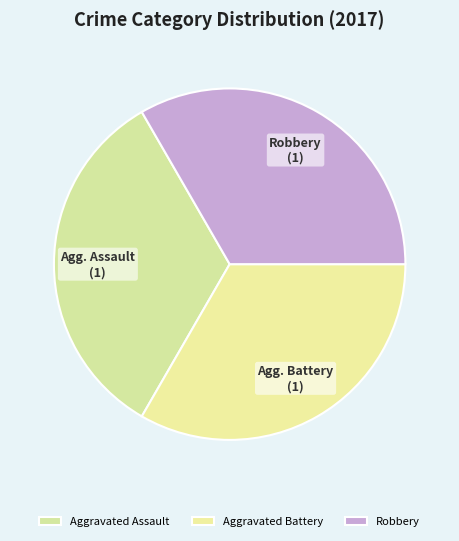

What percentage is the Aggravated Assault slice, to the nearest percent?

33%